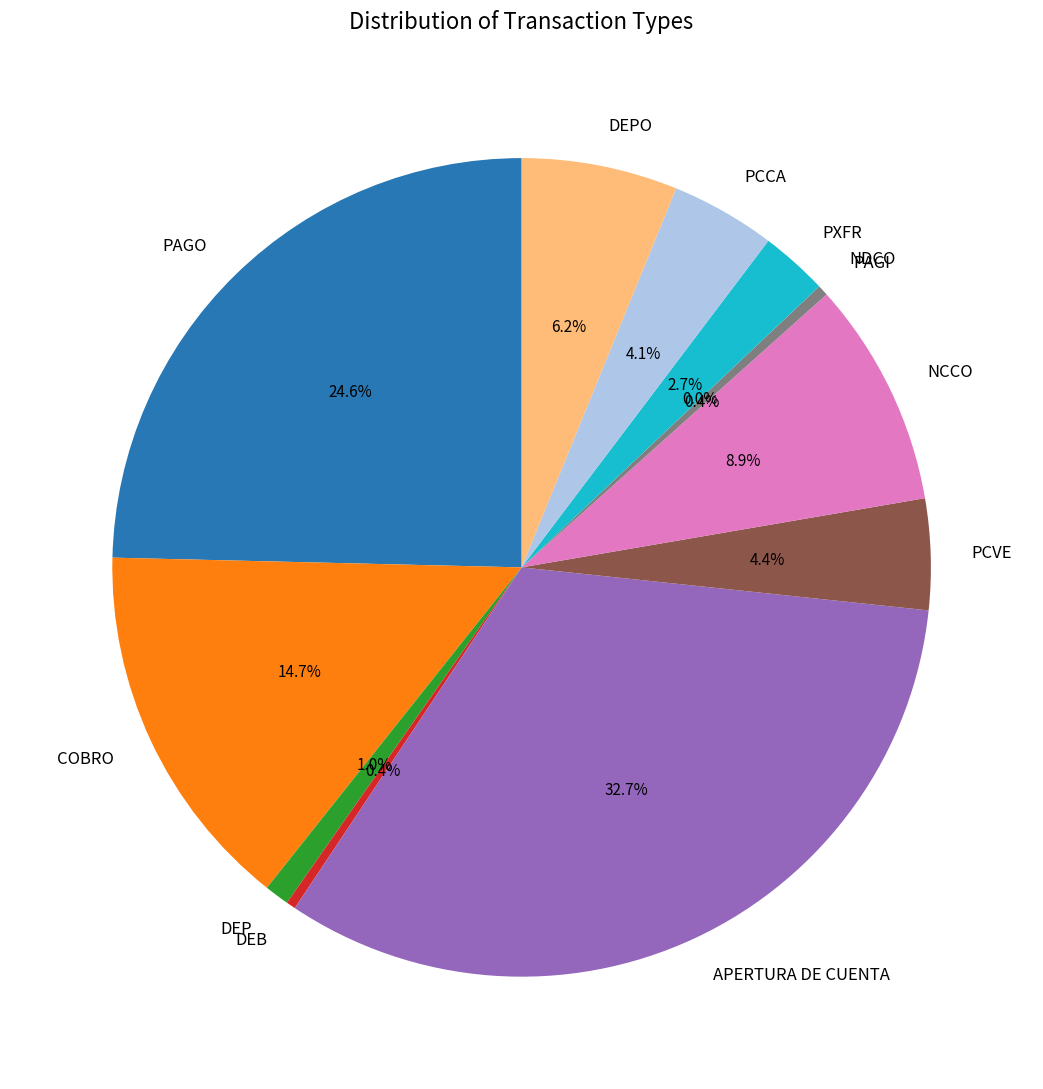

Which category has the biggest portion of the pie?

APERTURA DE CUENTA